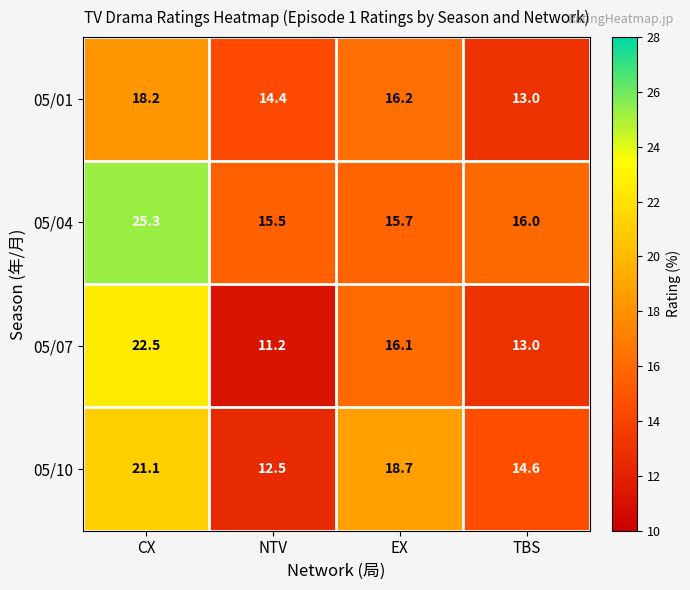

Reading left to right, extract all data points from this chart.

05/01: 18.2	14.4	16.2	13.0
05/04: 25.3	15.5	15.7	16.0
05/07: 22.5	11.2	16.1	13.0
05/10: 21.1	12.5	18.7	14.6